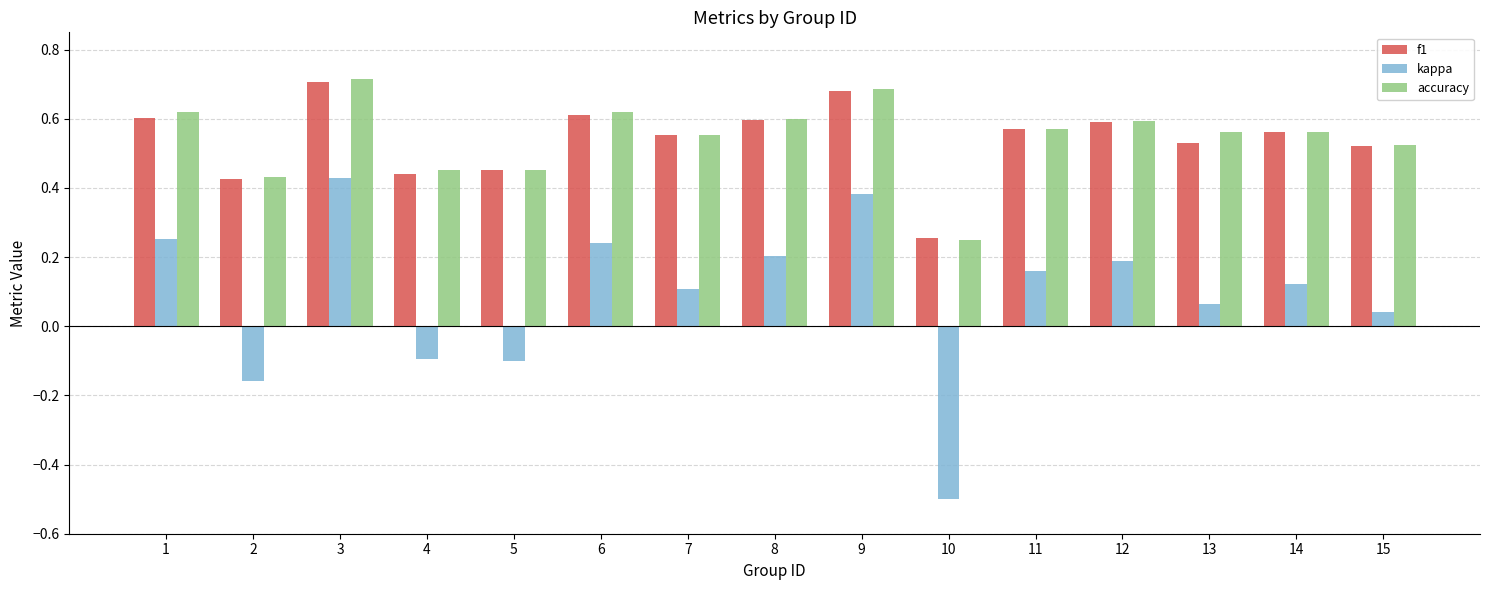

At which category does the chart reach its peak across all series?

3